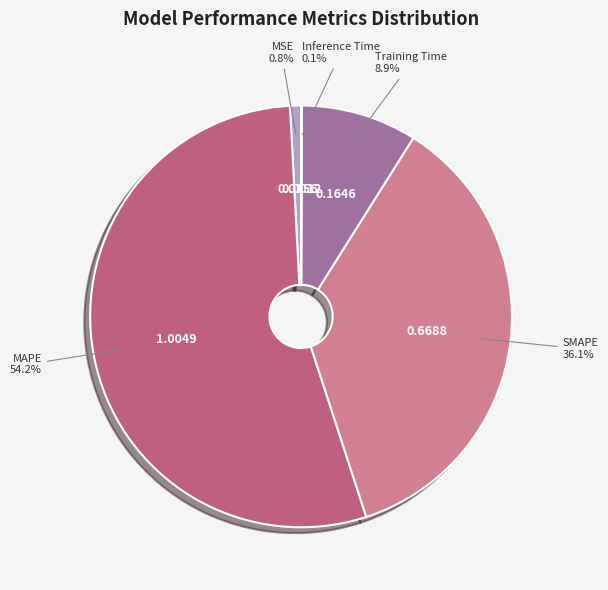

To the nearest percent, what portion does MAPE represent?

54%